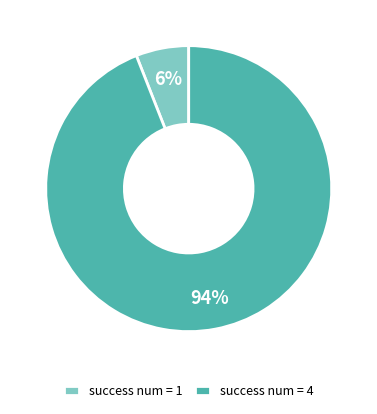

Which category has the biggest portion of the pie?

success num = 4